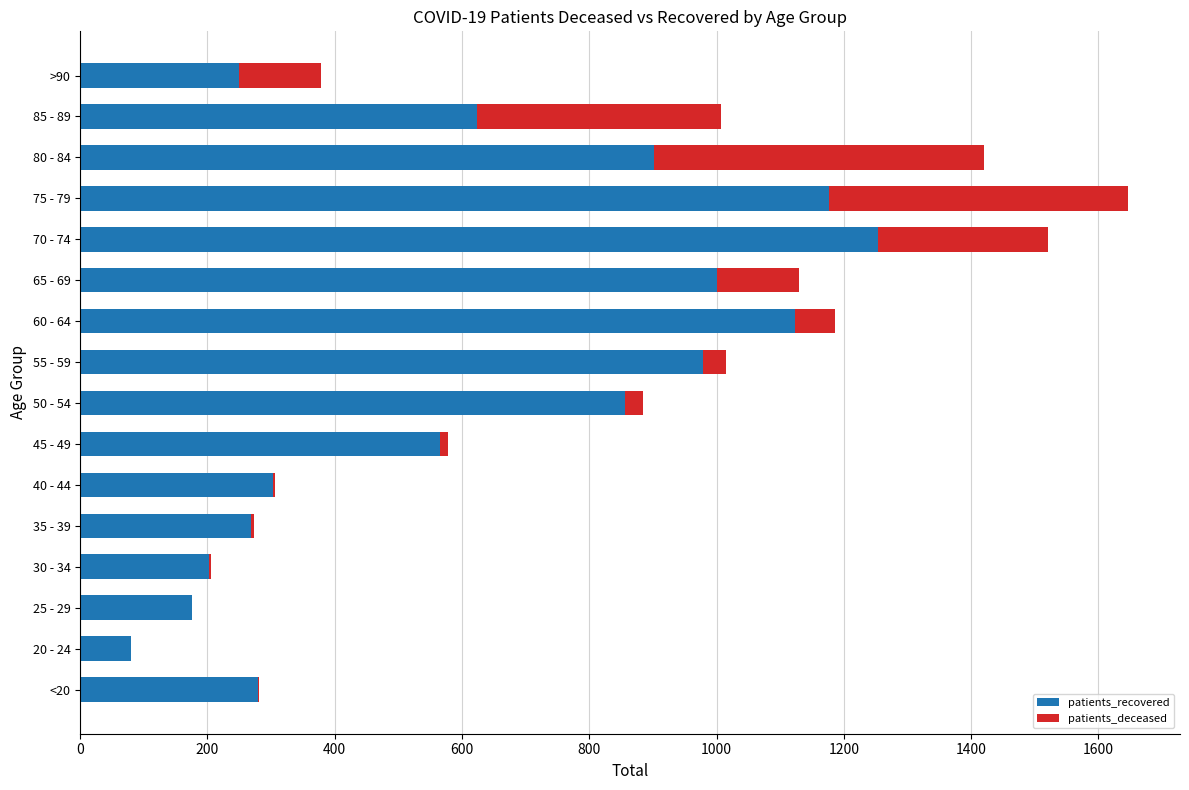

At which label does patients_recovered reach its peak?

70 - 74